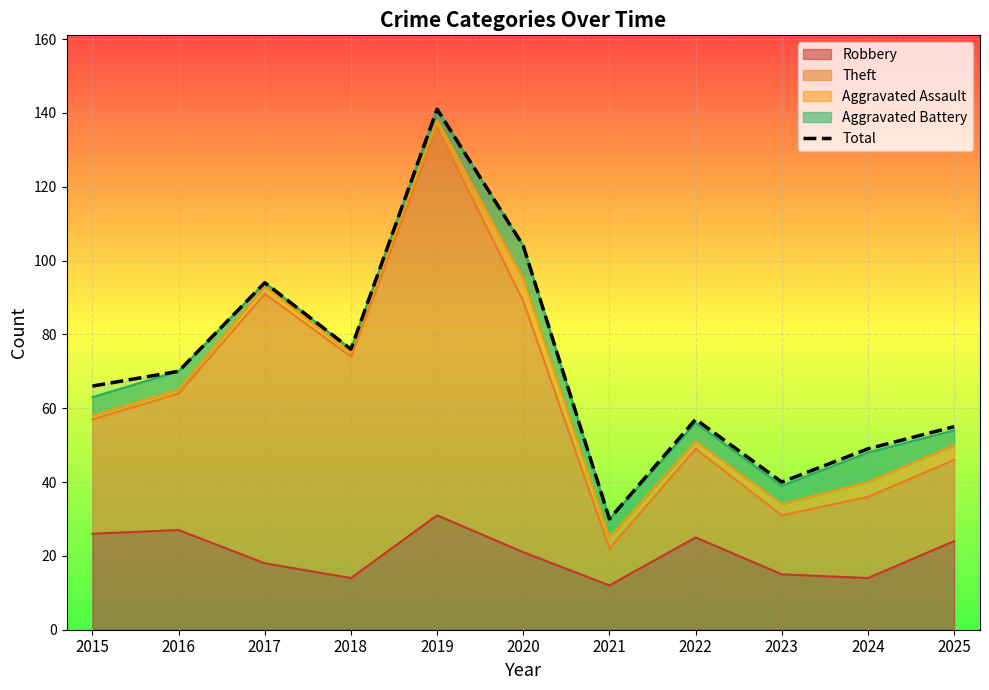

Reading left to right, extract all data points from this chart.

66	70	94	76	141	104	30	57	40	49	55